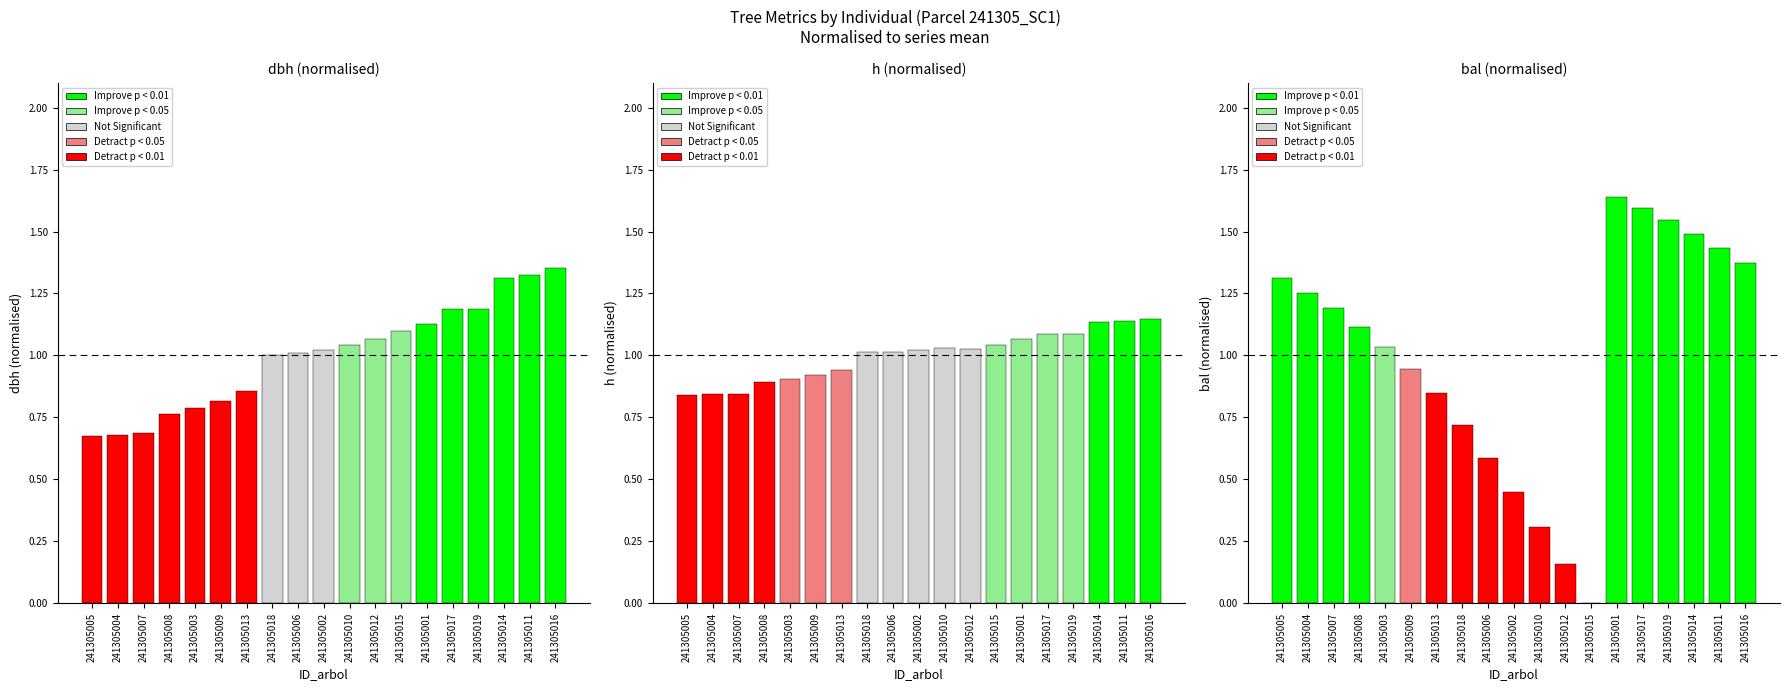

Which series has the largest total across all categories?

h